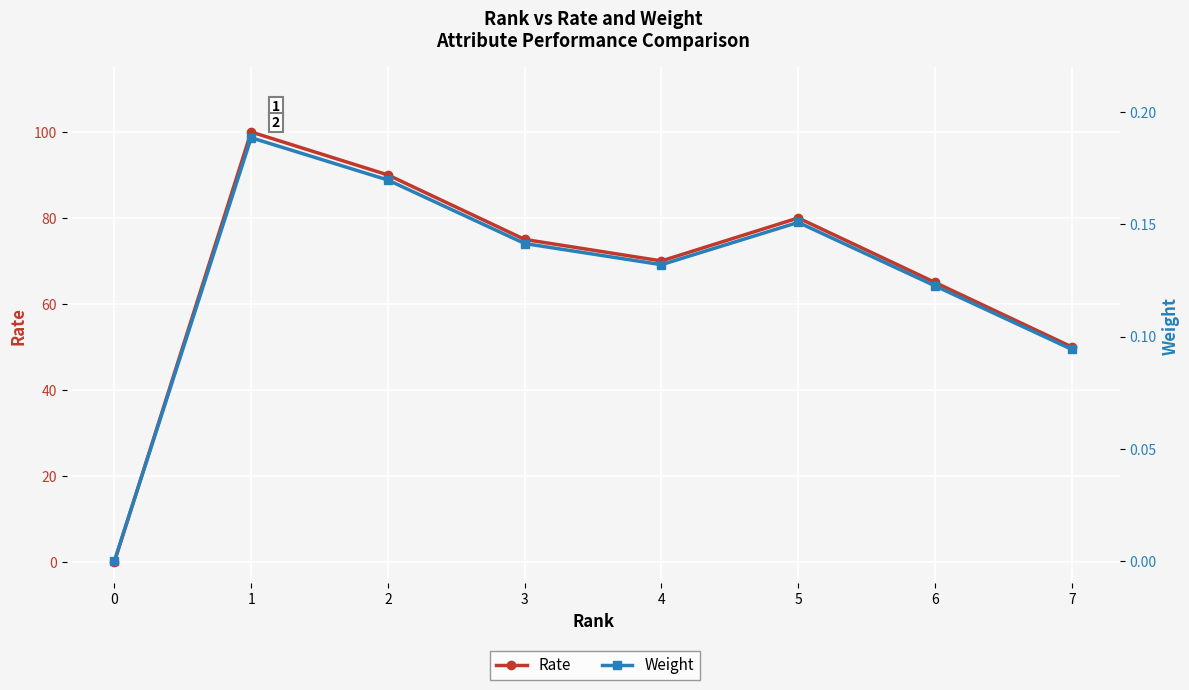

True or false: Rate and Weight intersect in this chart.

False